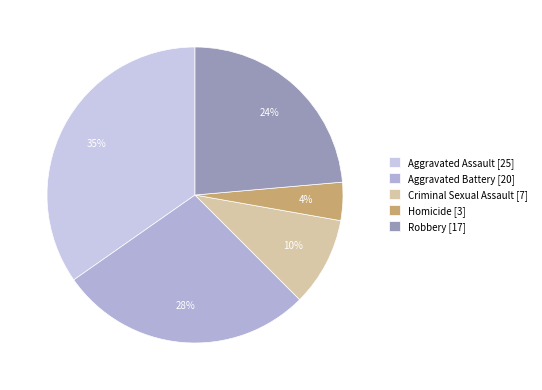

Is there any slice that represents more than half of the pie?

No